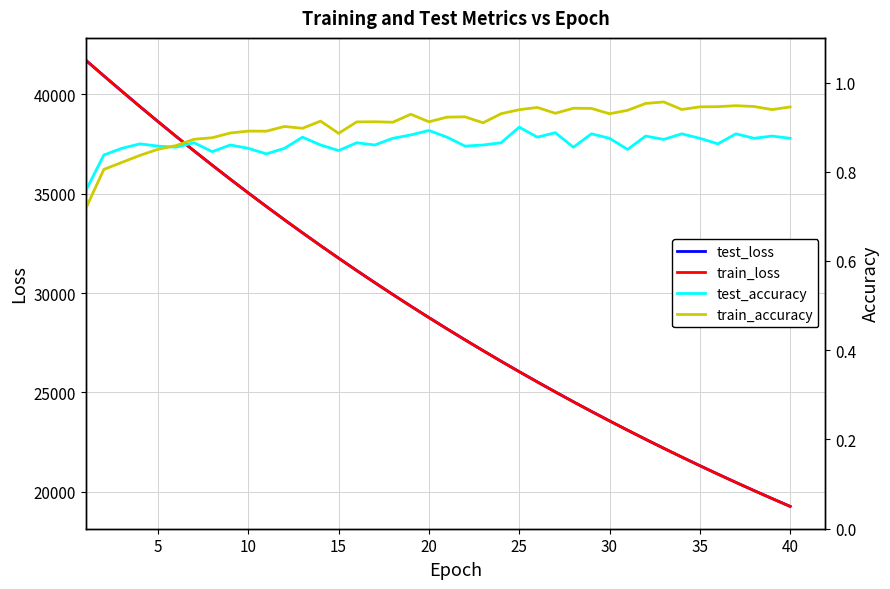

What is the maximum value shown in the chart?

41706.5